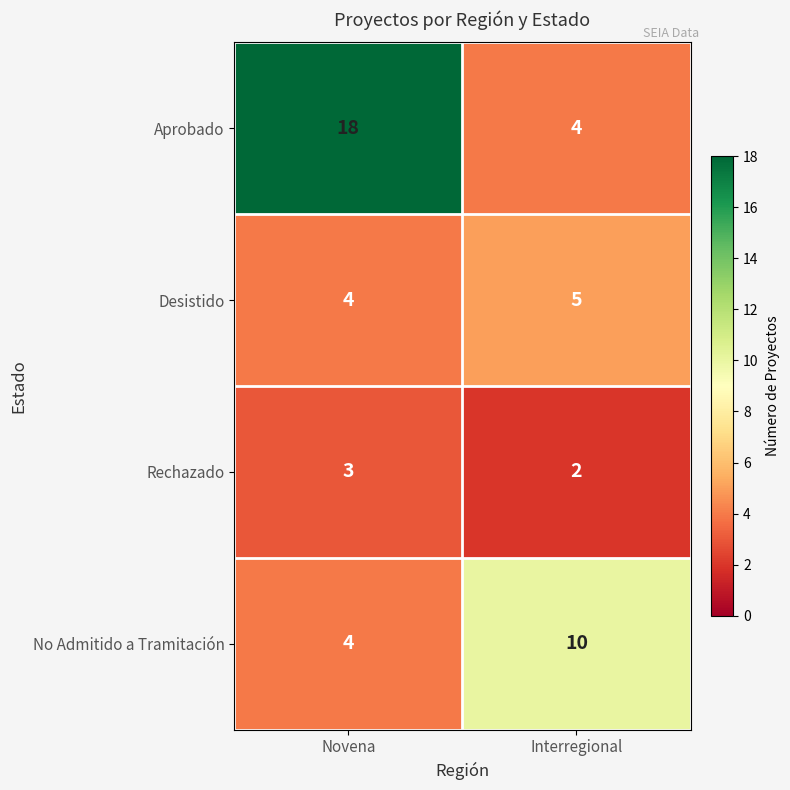

Rank the series by their maximum value, from lowest to highest.

Rechazado, Desistido, No Admitido a Tramitación, Aprobado